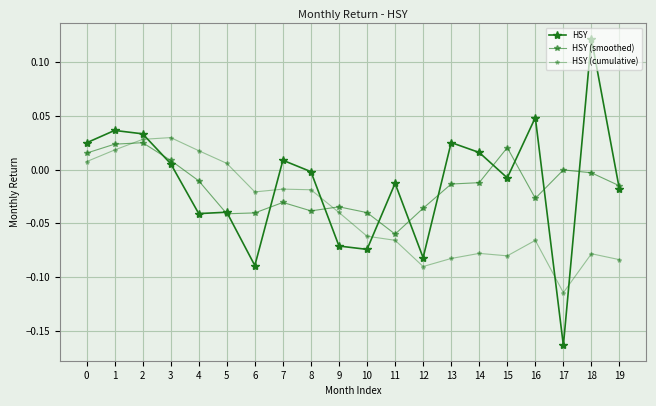

Is it true that HSY equals -0.1 at 9?

False